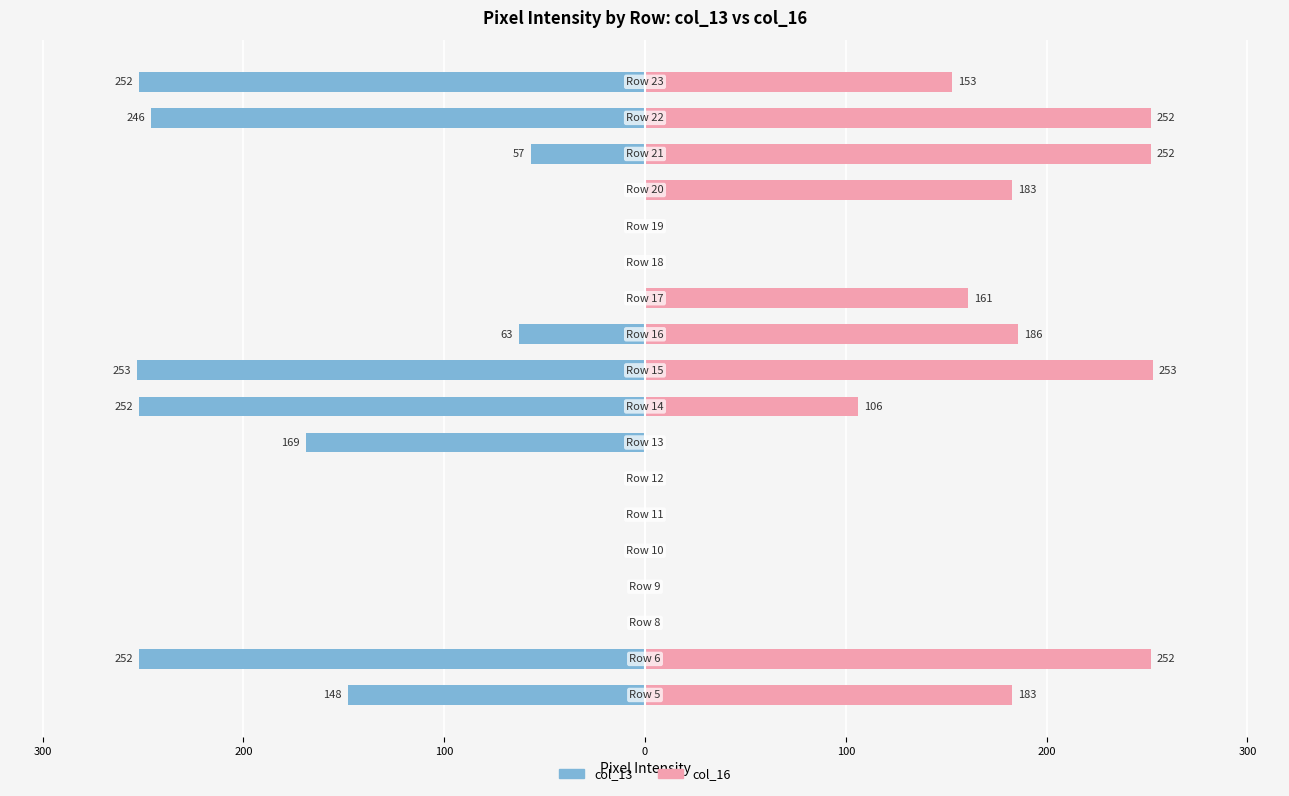

List the series in order of their peak value, lowest first.

col_13, col_16